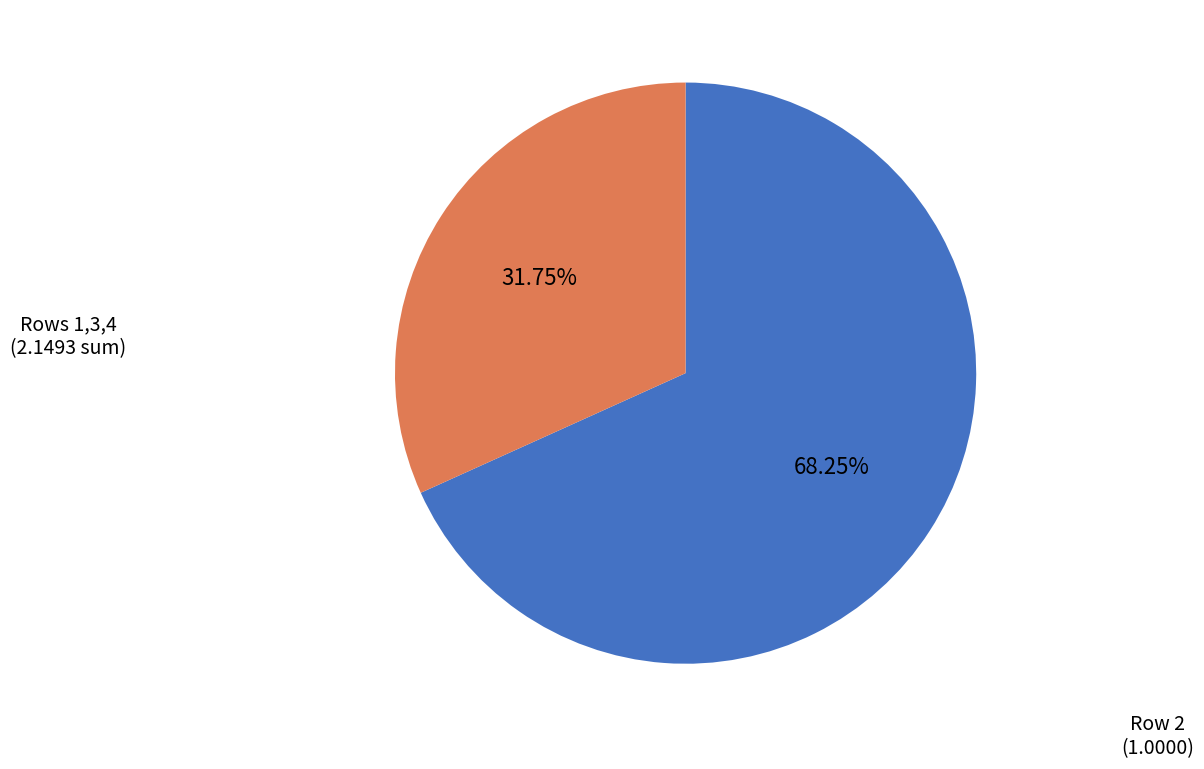

Does any single category account for the majority?

Yes